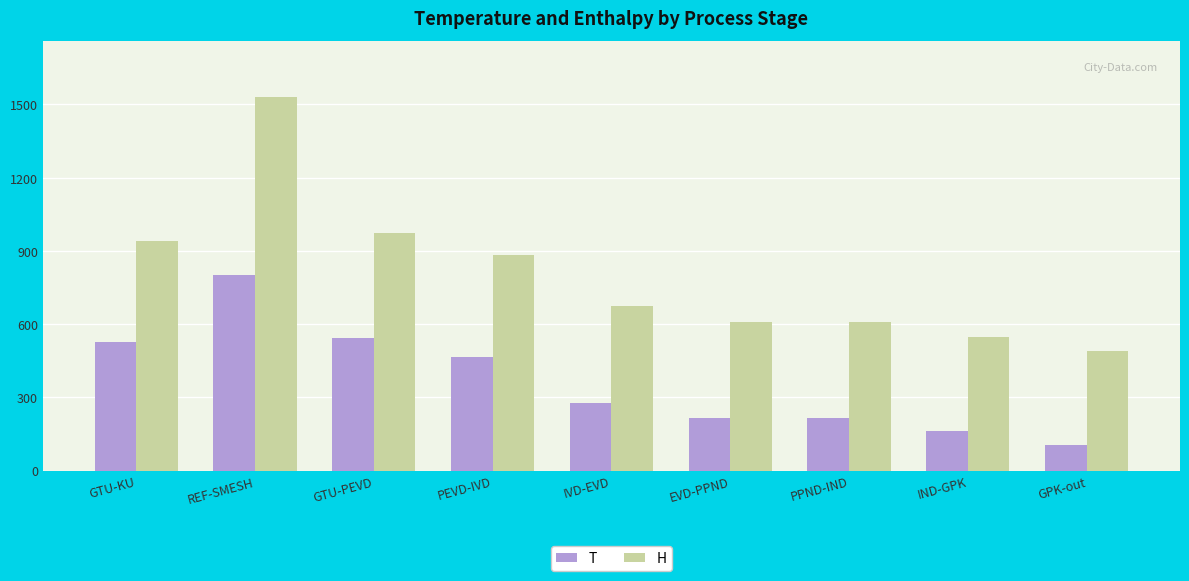

Which label corresponds to the smallest value in the chart?

GPK-out